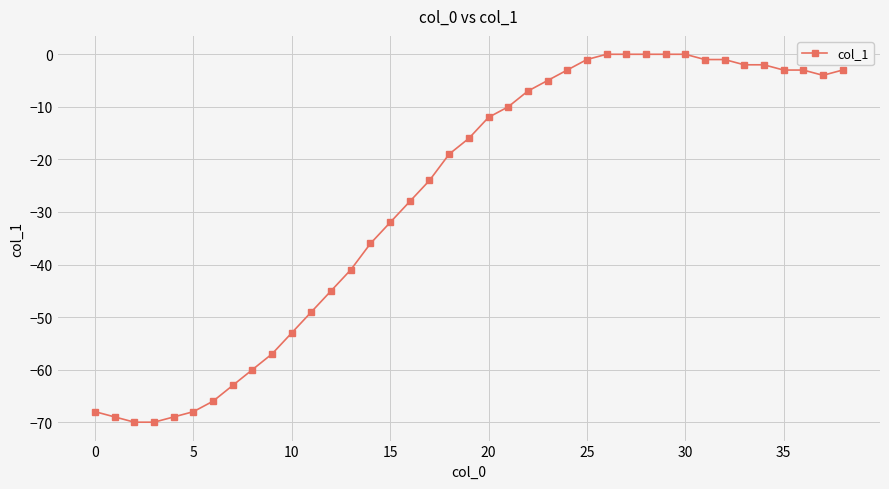

What is the value of the 25th point from the left?

-3